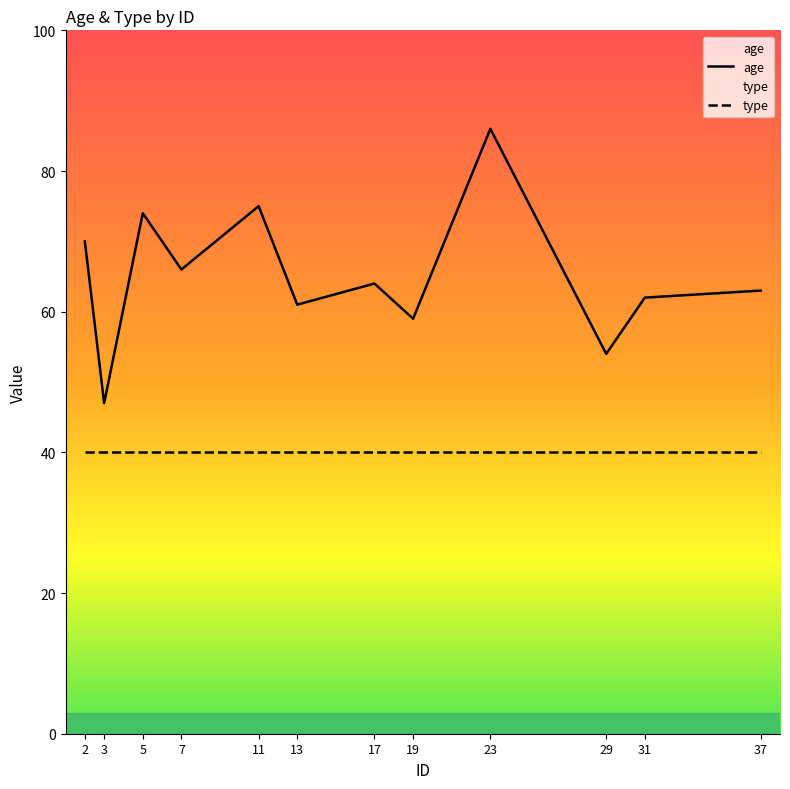

What is the minimum value shown in the chart?

40